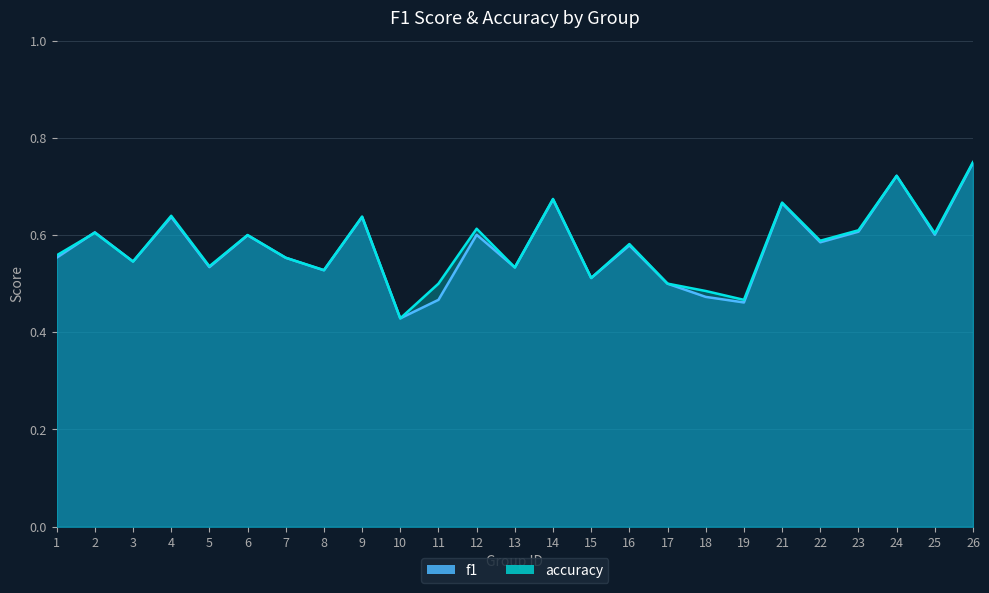

Is it true that accuracy equals 0.2 at 10?

False